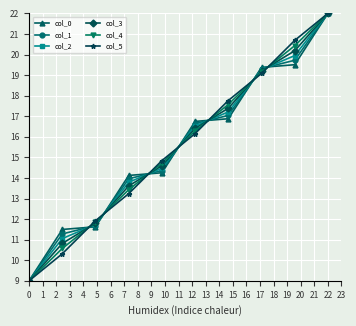

What is the value of the col_3 point at the 10th from the left?

22.0